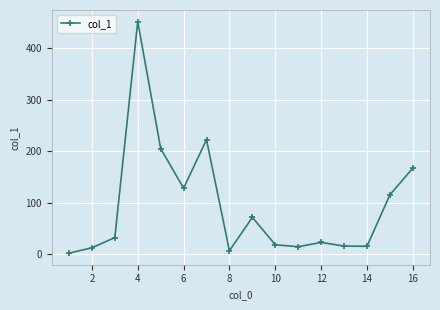

What is the value of the 6th point from the left?

127.9